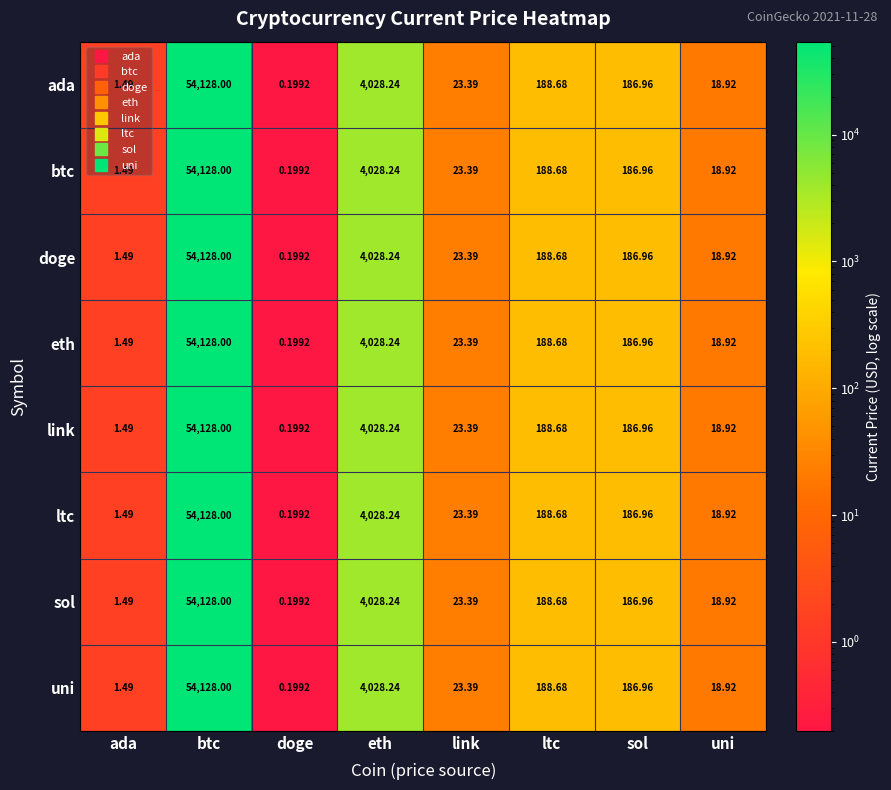

What is the total value across all series at doge?

1.6